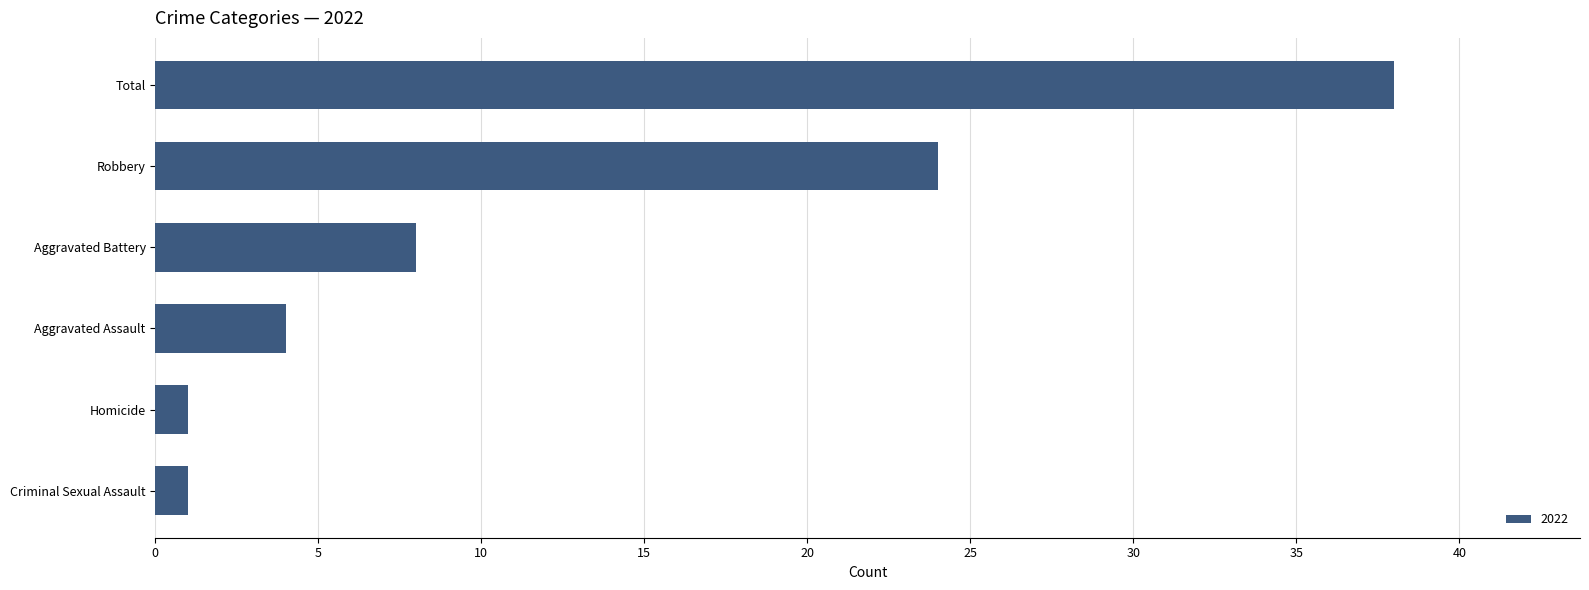

Where is the data nearest to the value 19?

Robbery